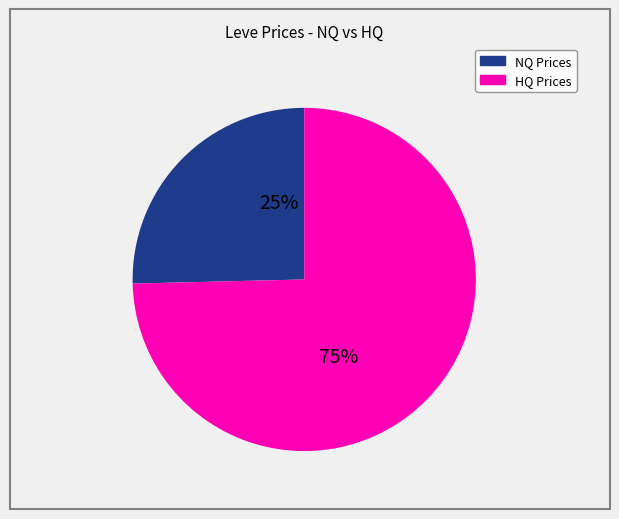

Is there any slice that represents more than half of the pie?

Yes